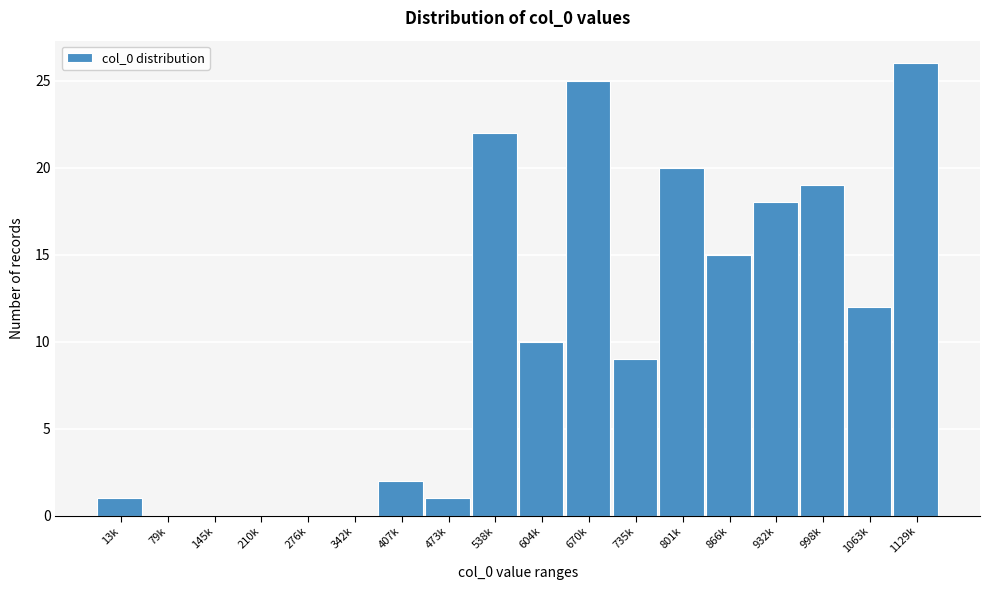

Reading left to right, what are all the values shown in this chart?

13k=1	79k=0	145k=0	210k=0	276k=0	342k=0	407k=2	473k=1	538k=22	604k=10	670k=25	735k=9	801k=20	866k=15	932k=18	998k=19	1063k=12	1129k=26